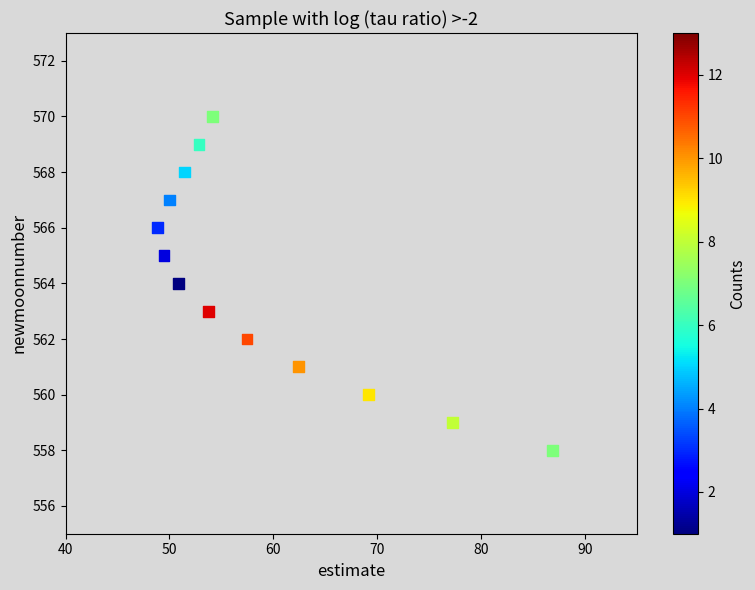

What is the range of Y values (max minus min)?

12